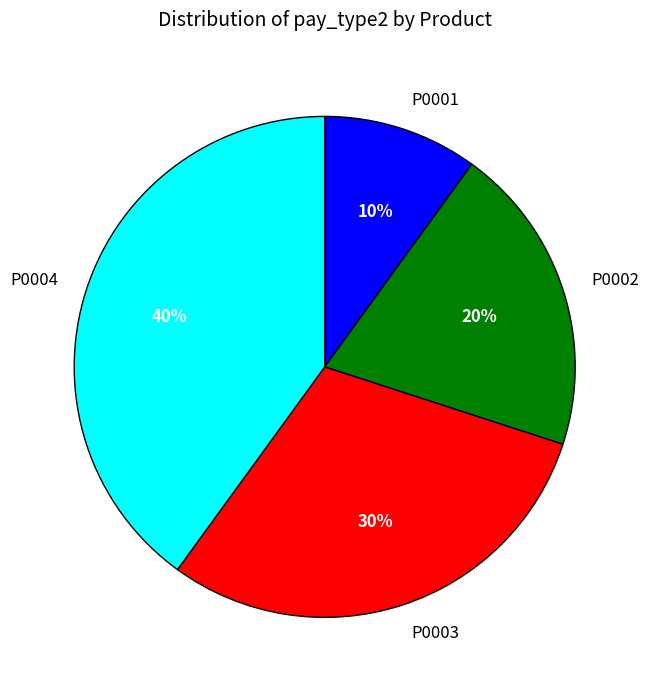

Rank the categories by value from lowest to highest.

P0001, P0002, P0003, P0004